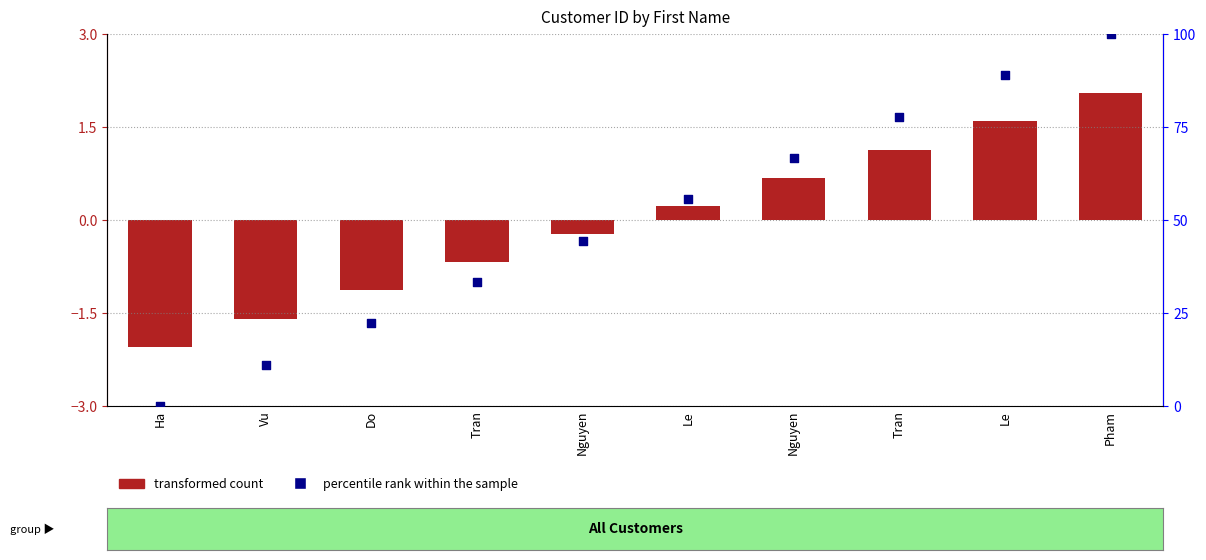

At how many categories does at least one series exceed 66?

4